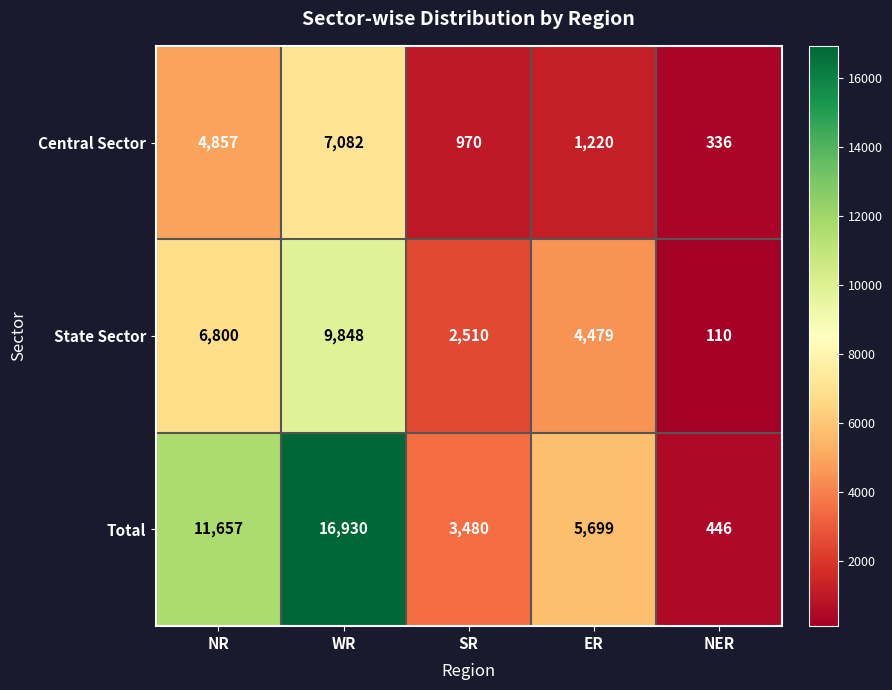

Which category has the highest value in the Central Sector series?

WR